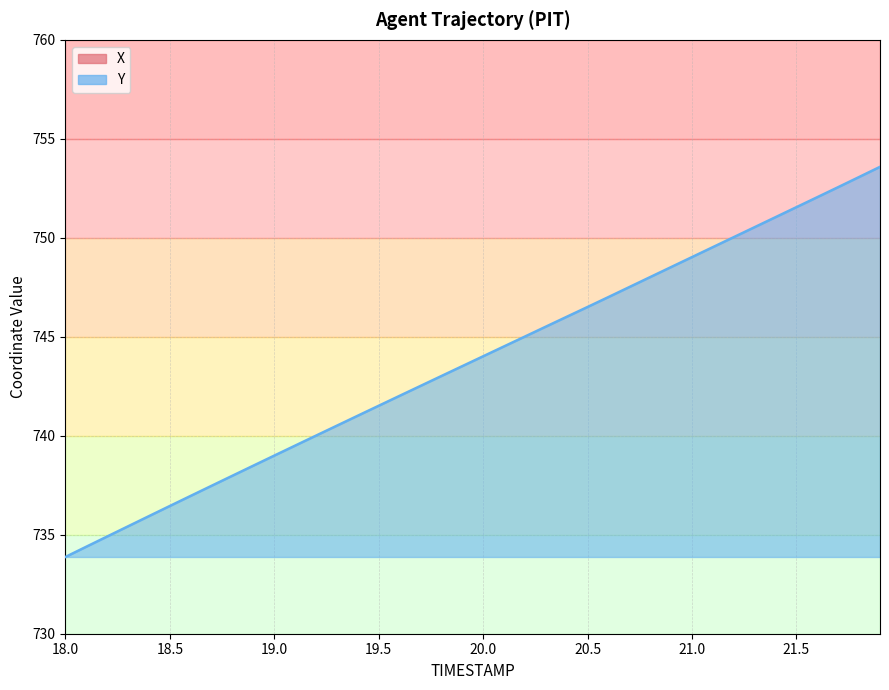

At which category does the chart reach its minimum across all series?

18.0